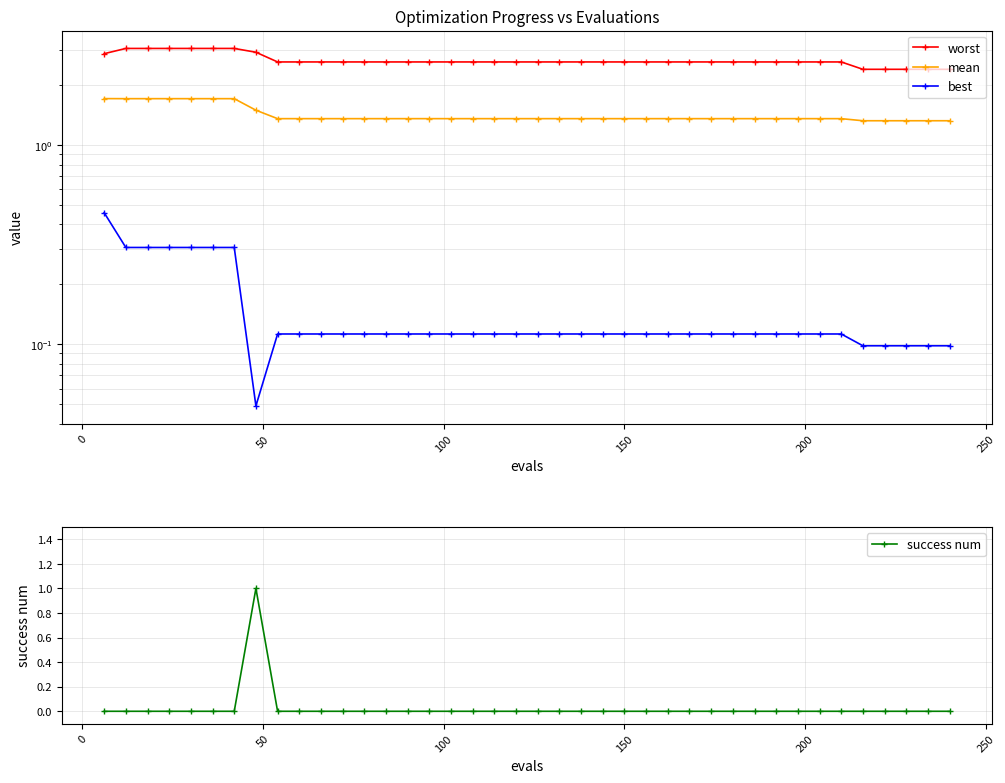

True or false: success num has more than 0 points higher than both neighbors.

True